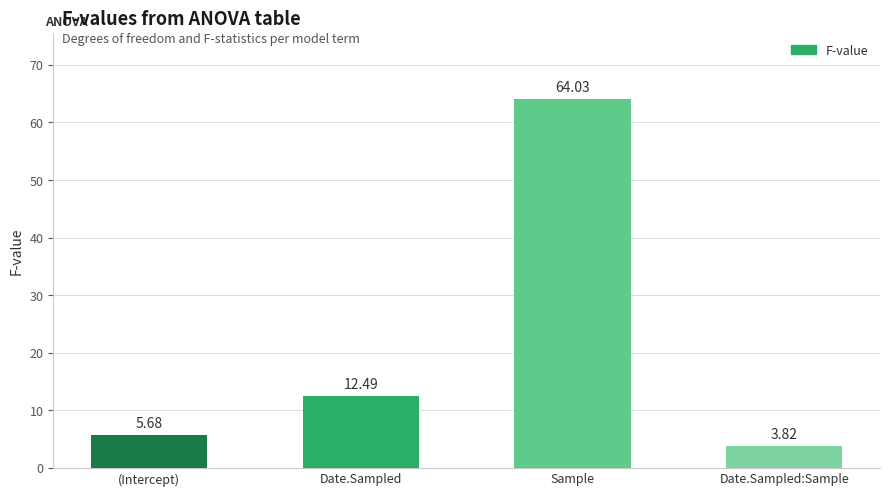

List the labels in order of value, largest first.

Sample, Date.Sampled, (Intercept), Date.Sampled:Sample